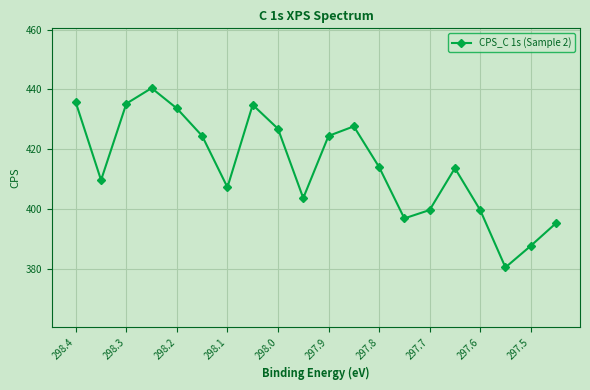

What is the value of the 6th point from the left?

424.4